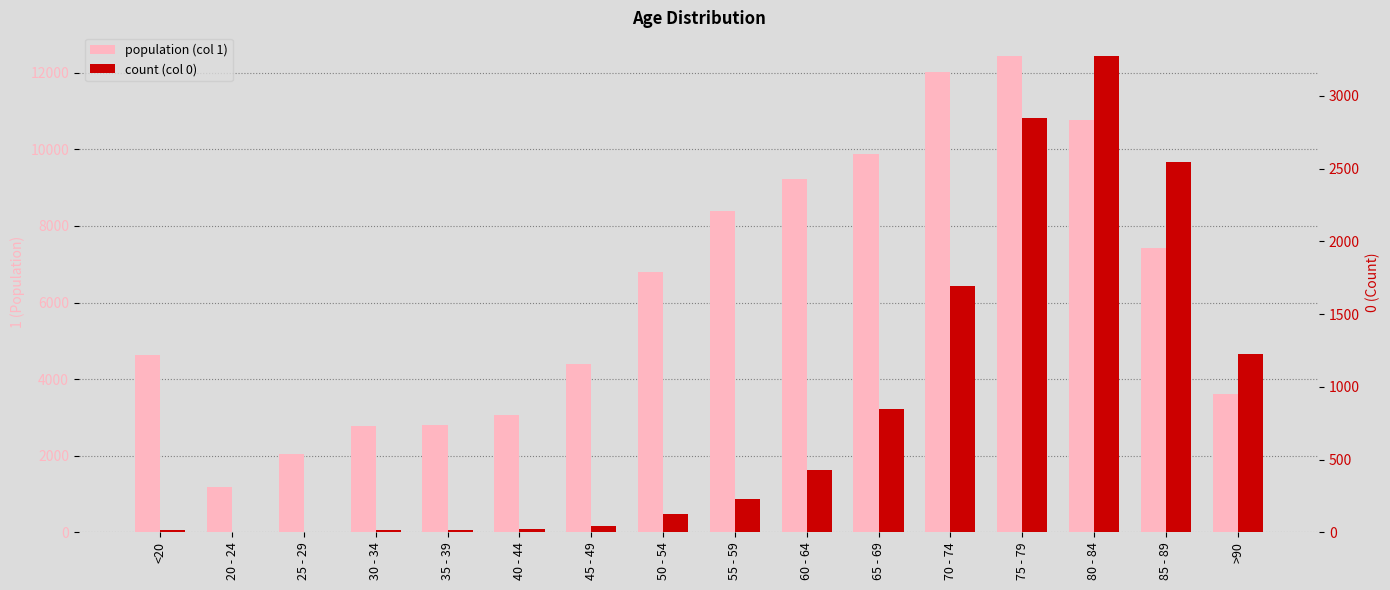

Rank the series at 25 - 29 from lowest to highest value.

0, 1